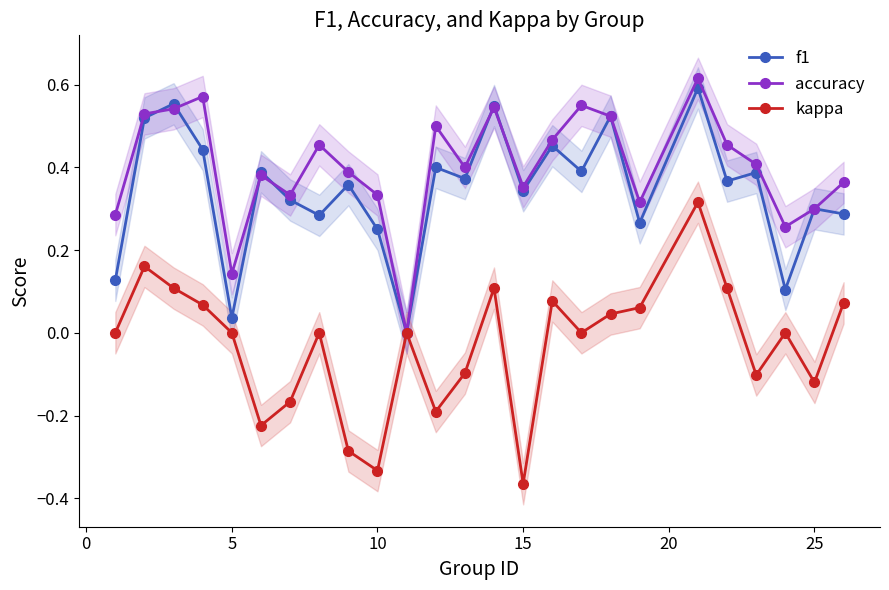

True or false: kappa has more than 1 points higher than both neighbors.

True